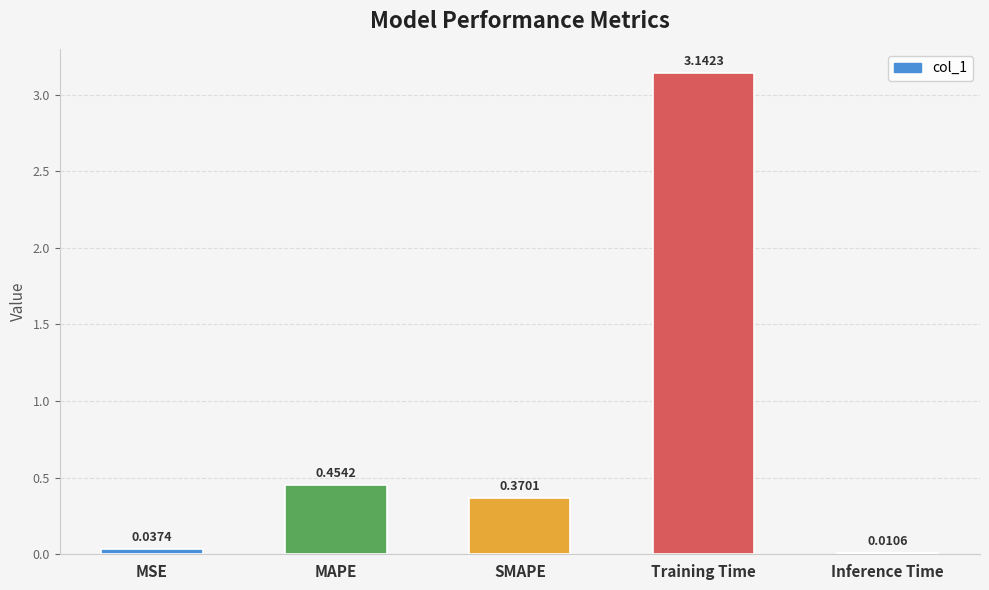

The value at Training Time is 0.7. True or false?

False